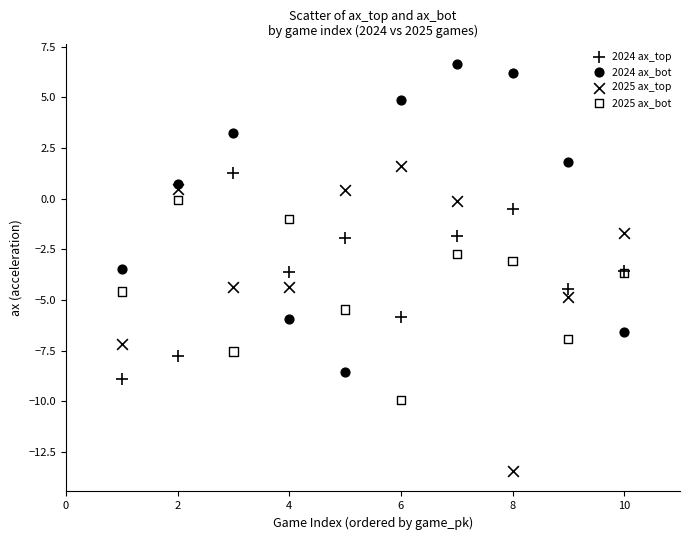

Which series contains the highest Y value?

2024 ax_bot